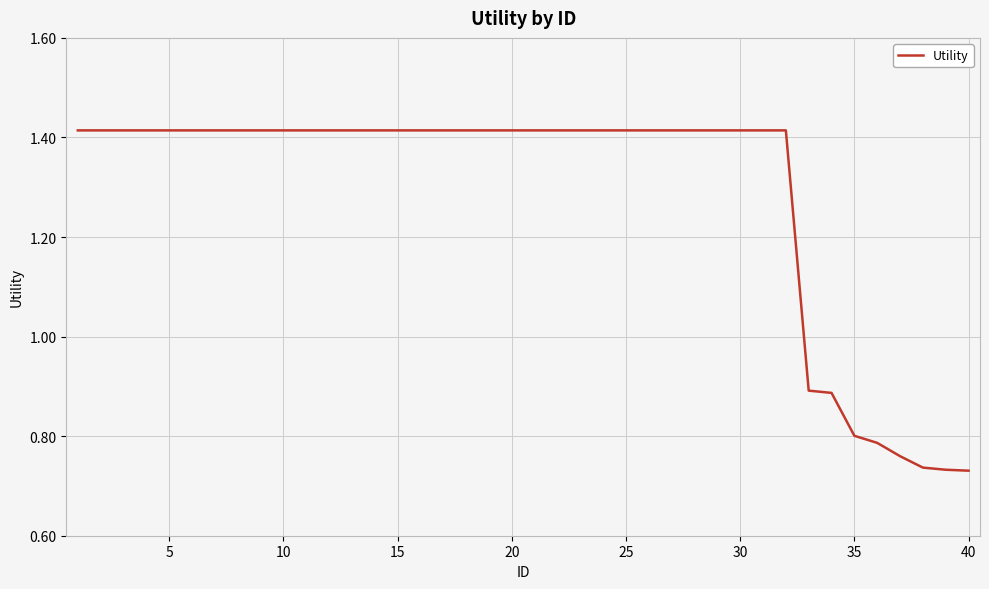

How many lines are shown in the chart?

1